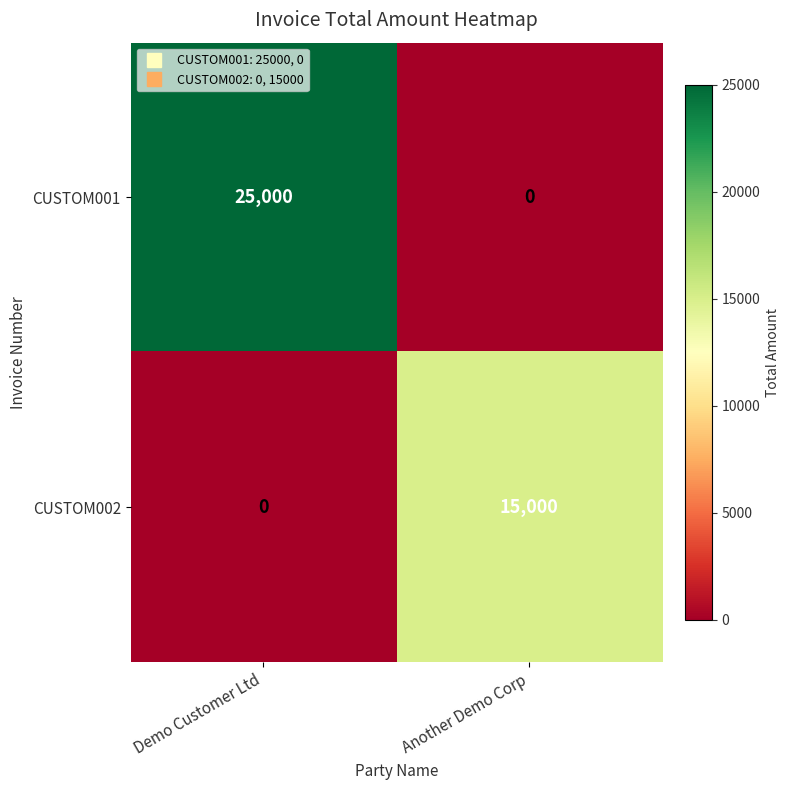

Which series has the largest total across all categories?

row_0